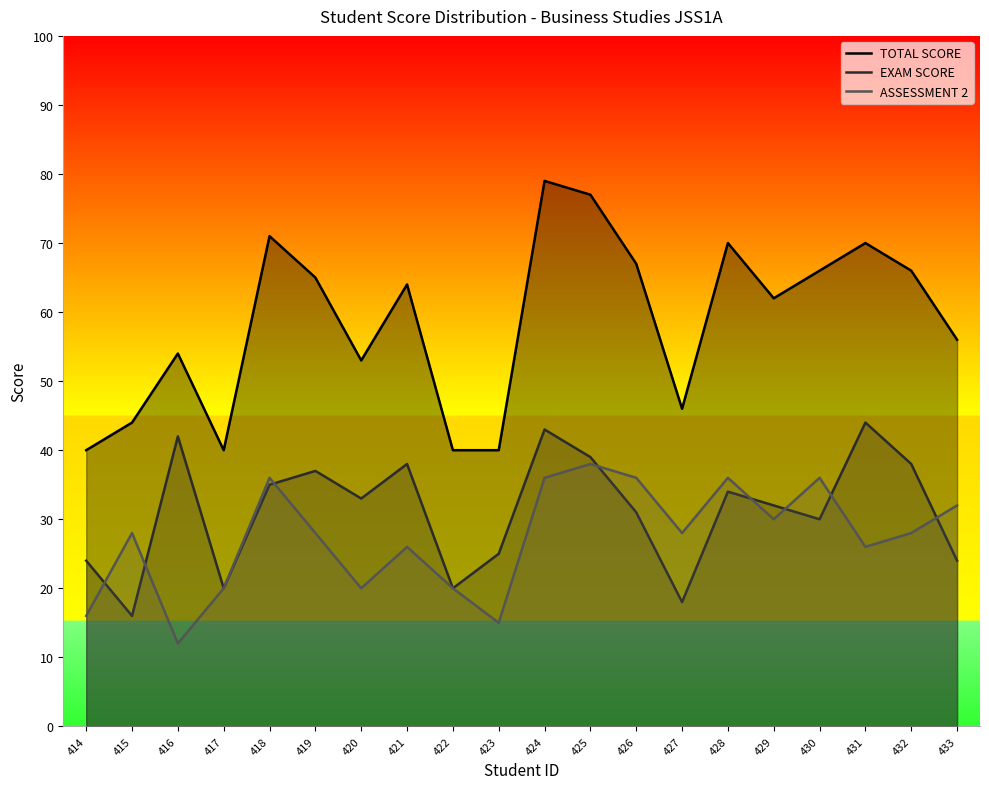

Reading right to left, what are all the values shown in this chart?

TOTAL SCORE: 433=56	432=66	431=70	430=66	429=62	428=70	427=46	426=67	425=77	424=79	423=40	422=40	421=64	420=53	419=65	418=71	417=40	416=54	415=44	414=40
EXAM SCORE: 433=24	432=38	431=44	430=30	429=32	428=34	427=18	426=31	425=39	424=43	423=25	422=20	421=38	420=33	419=37	418=35	417=20	416=42	415=16	414=24
ASSESSMENT 2: 433=32	432=28	431=26	430=36	429=30	428=36	427=28	426=36	425=38	424=36	423=15	422=20	421=26	420=20	419=28	418=36	417=20	416=12	415=28	414=16